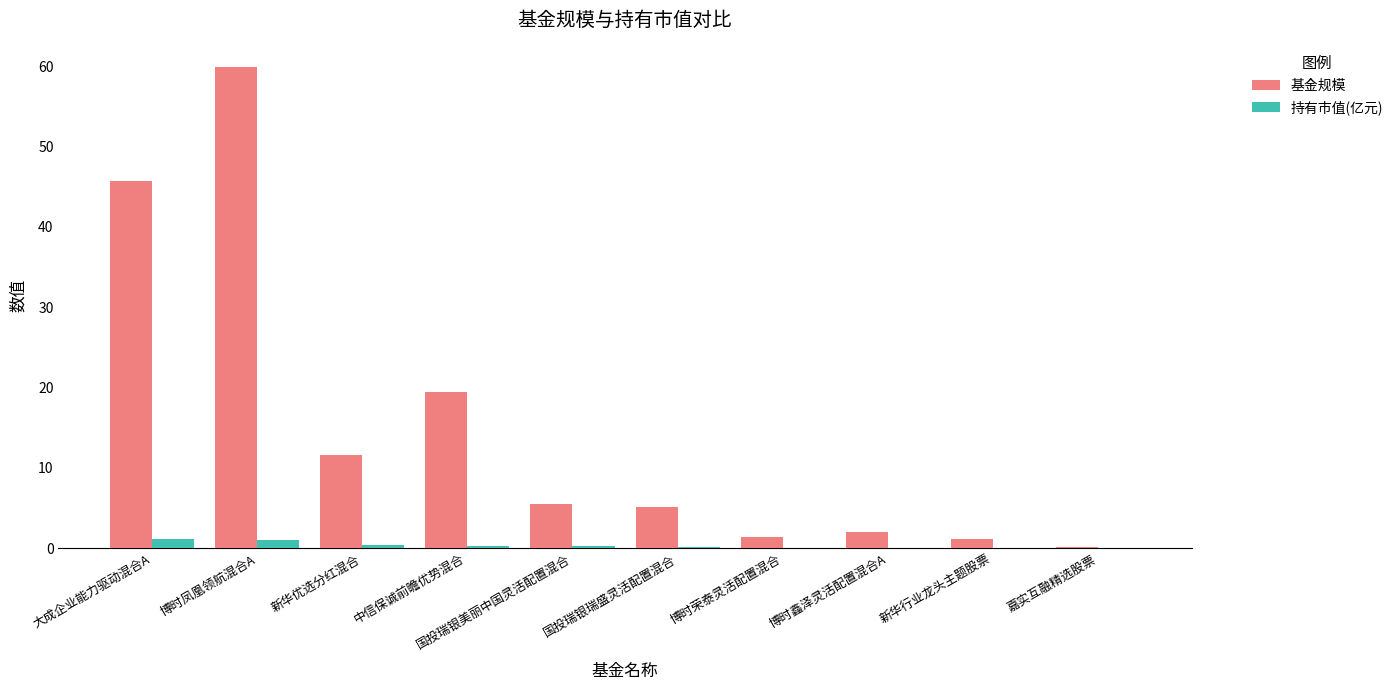

How many groups of bars are there?

10